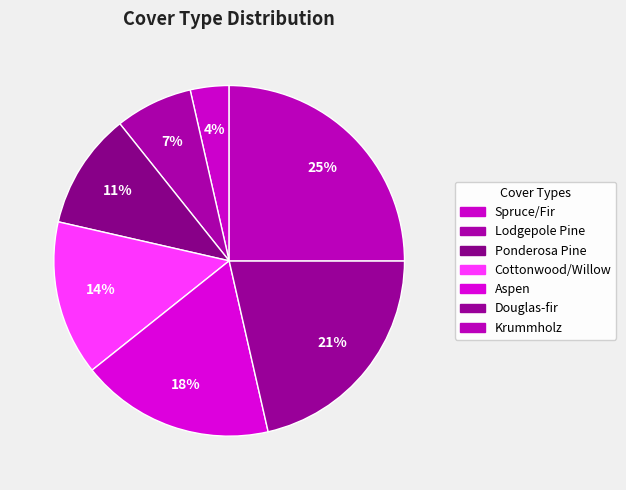

How many slices are in this pie chart?

7